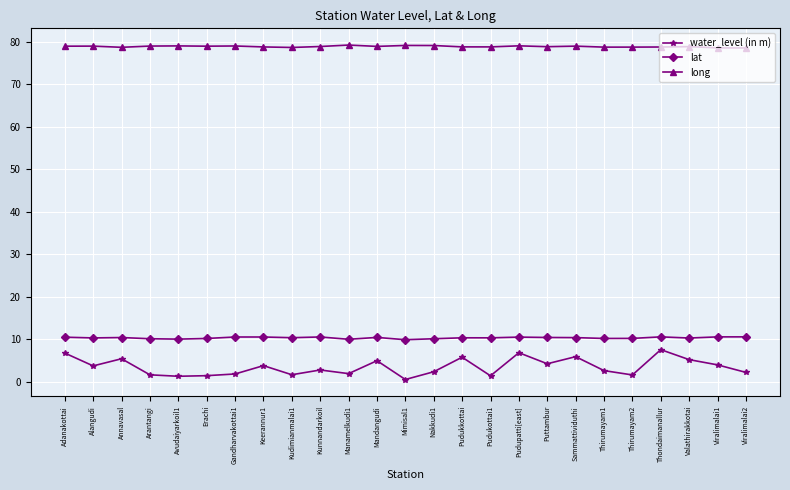

What is the spread (max minus min) of values at Manamelkudi1?

77.3